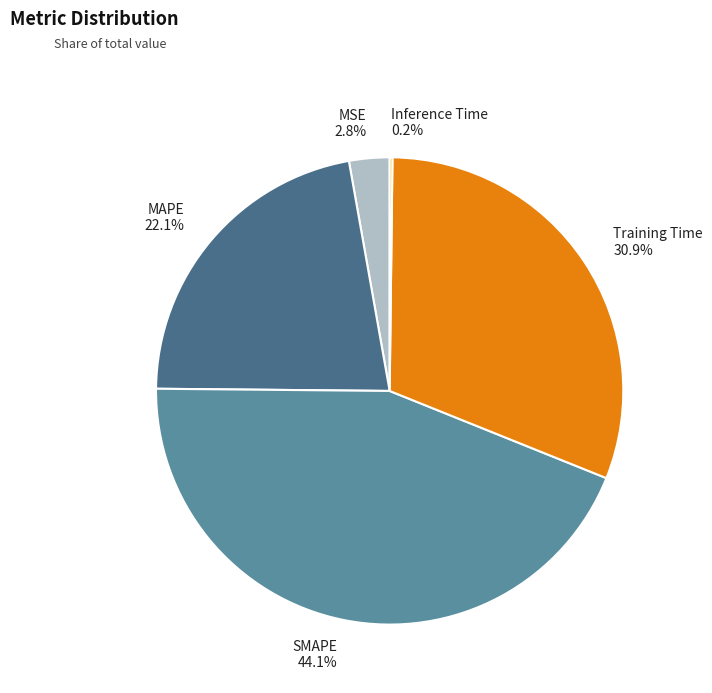

To the nearest percent, what is the difference between the largest and smallest slice percentages?

44%